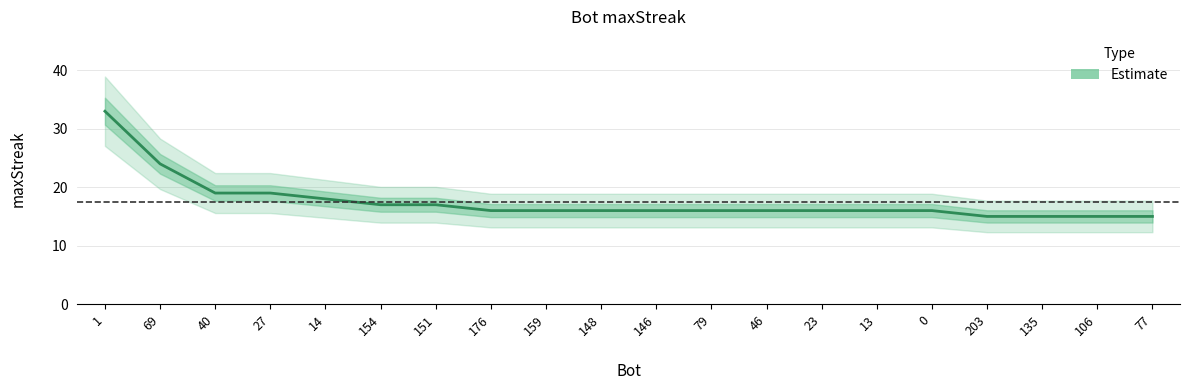

At which label is the value closest to 24?

69